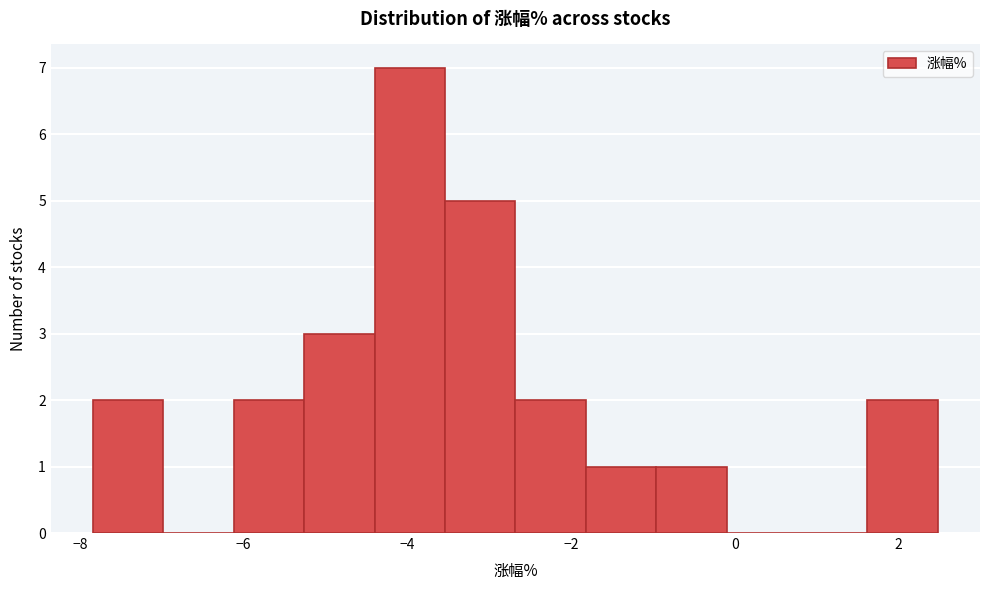

Reading left to right, transcribe this chart: for each bar, give the range it covers on the x-axis and its height. Neither the bar edges nor the heights are printed on the chart, so give them approximately, as read against the axes.

-7.84 to -6.98: 2
-6.98 to -6.12: 0
-6.12 to -5.26: 2
-5.26 to -4.40: 3
-4.40 to -3.54: 7
-3.54 to -2.68: 5
-2.68 to -1.82: 2
-1.82 to -0.96: 1
-0.96 to -0.10: 1
-0.10 to 0.76: 0
0.76 to 1.62: 0
1.62 to 2.48: 2